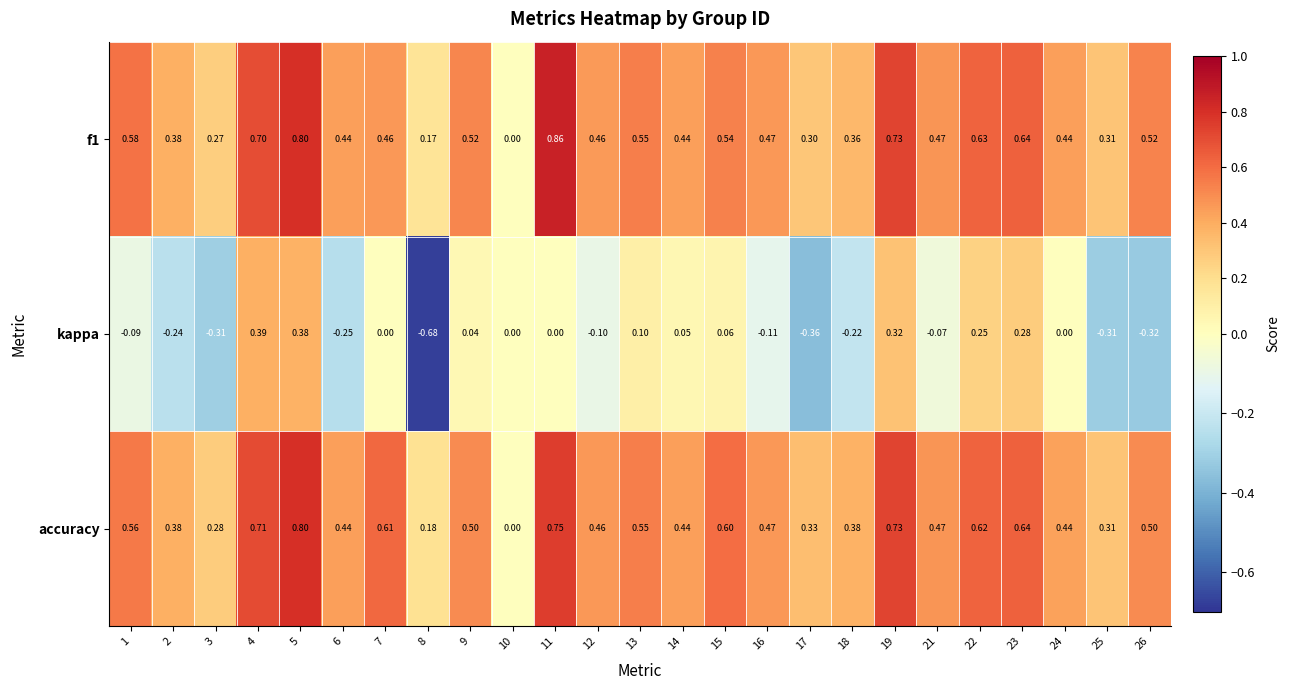

Which series changed the most between 5 and 21?

kappa